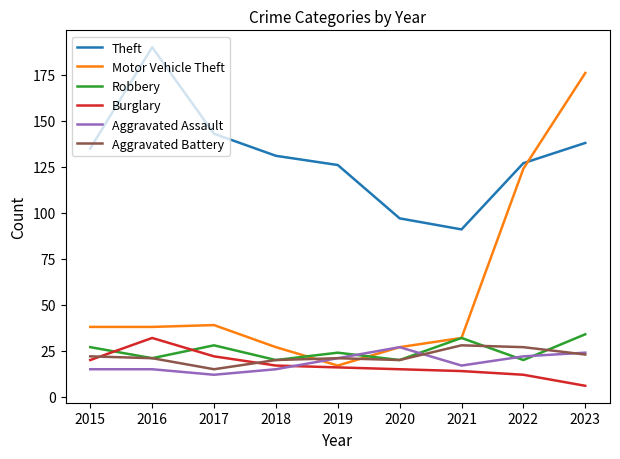

What is the difference between the maximum and second lowest values in the Theft series?

93